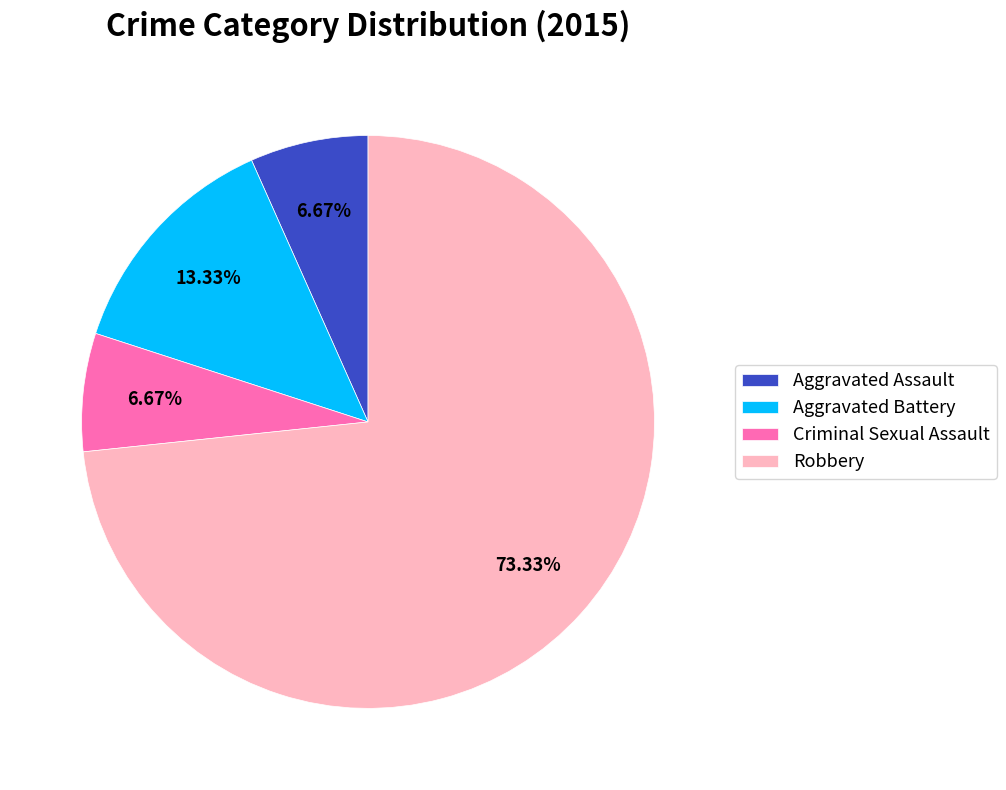

What is the ratio of the value at Criminal Sexual Assault to the value at Robbery?

0.1